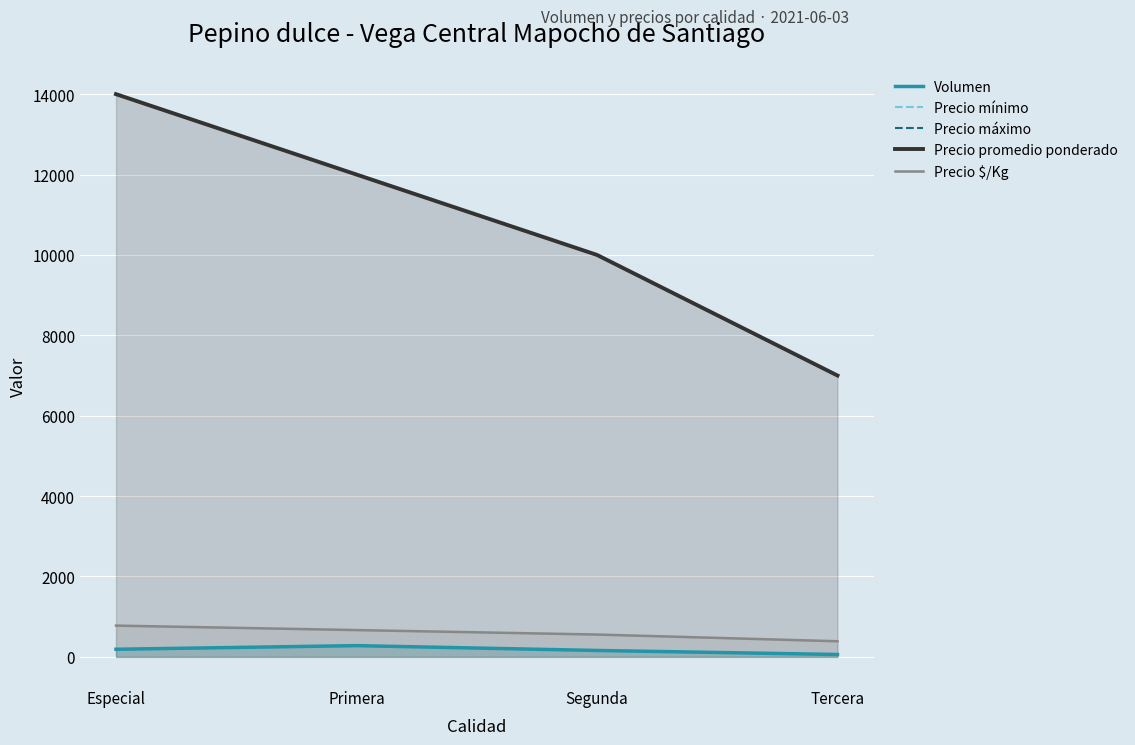

What is the label of the 2nd point from the left?

Primera